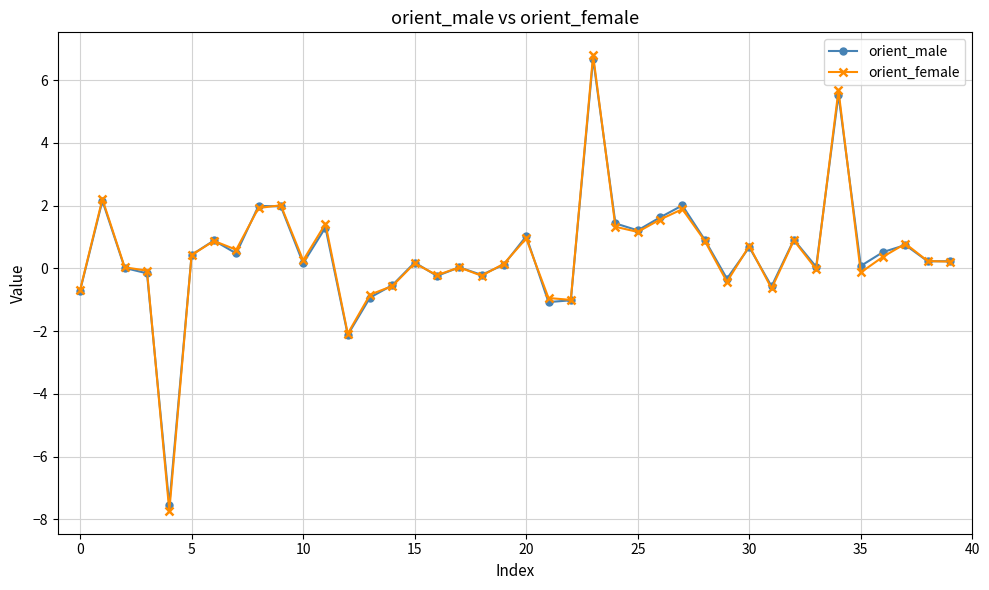

What is the value of the orient_male point at the 8th from the left?

0.5